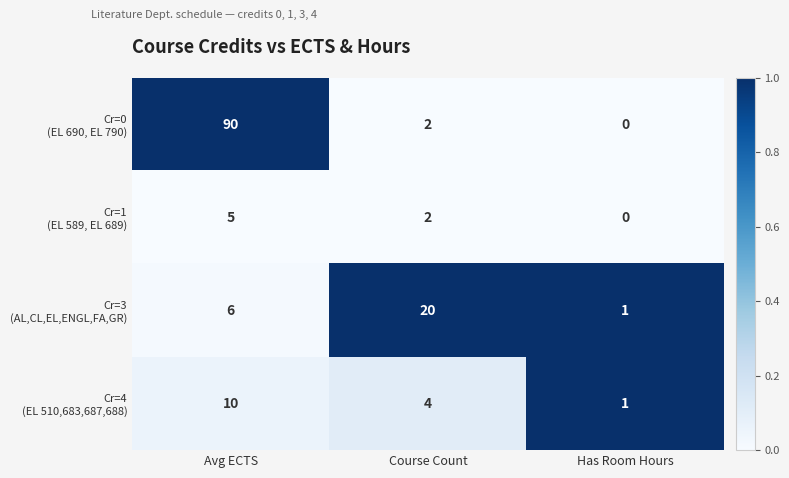

At which category does the chart reach its minimum across all series?

Has Room Hours